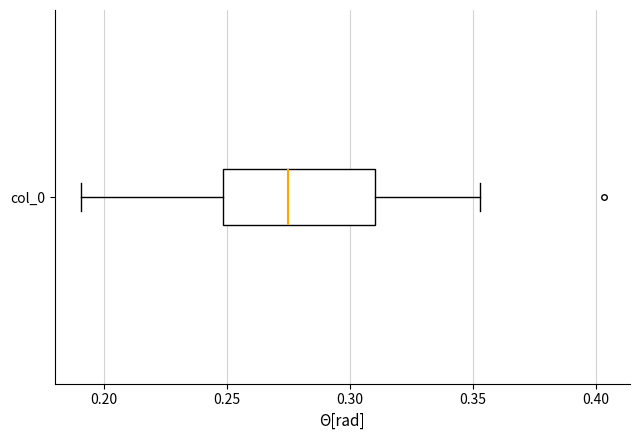

Transcribe this box plot: give where the median line is, the range the box spans, and where the two whiskers end, as read against the x-axis. The values are not printed on the chart, so give them approximately, as read against the axis.

median 0.275, box 0.250 to 0.310, whiskers 0.190 to 0.355